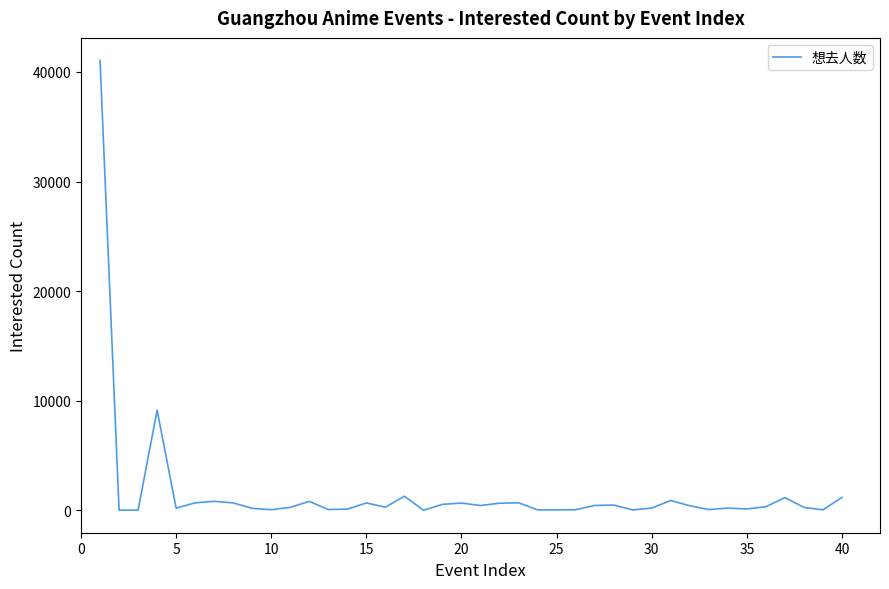

What is the greatest value displayed?

41059